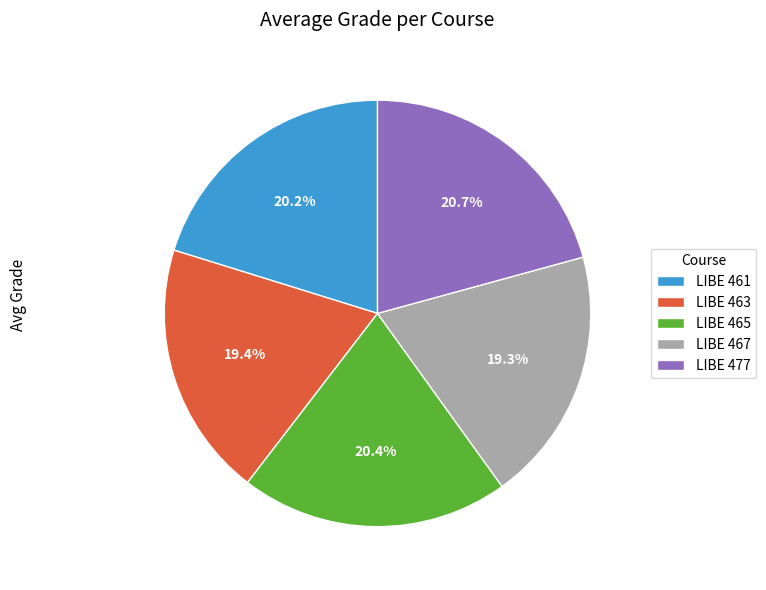

Do LIBE 465 and LIBE 463 together represent more than half of the pie?

No